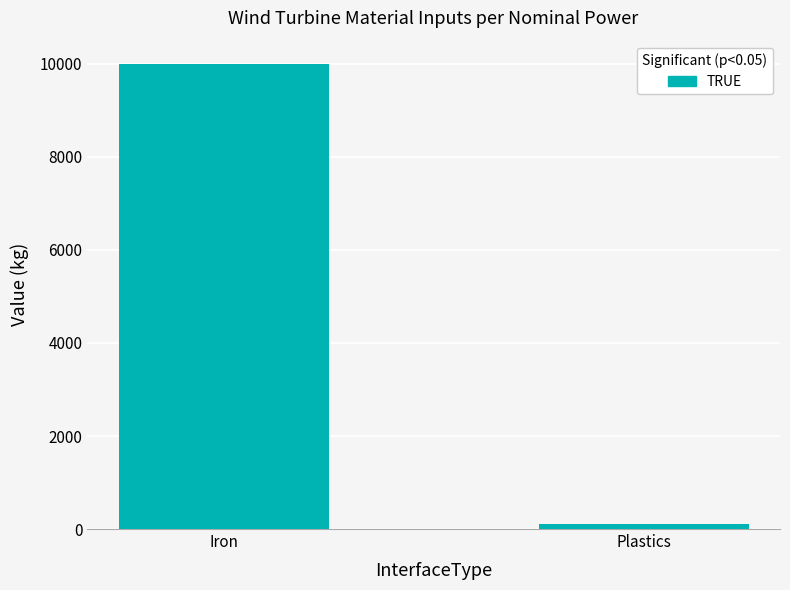

Is it true that the value at Plastics is 100?

True